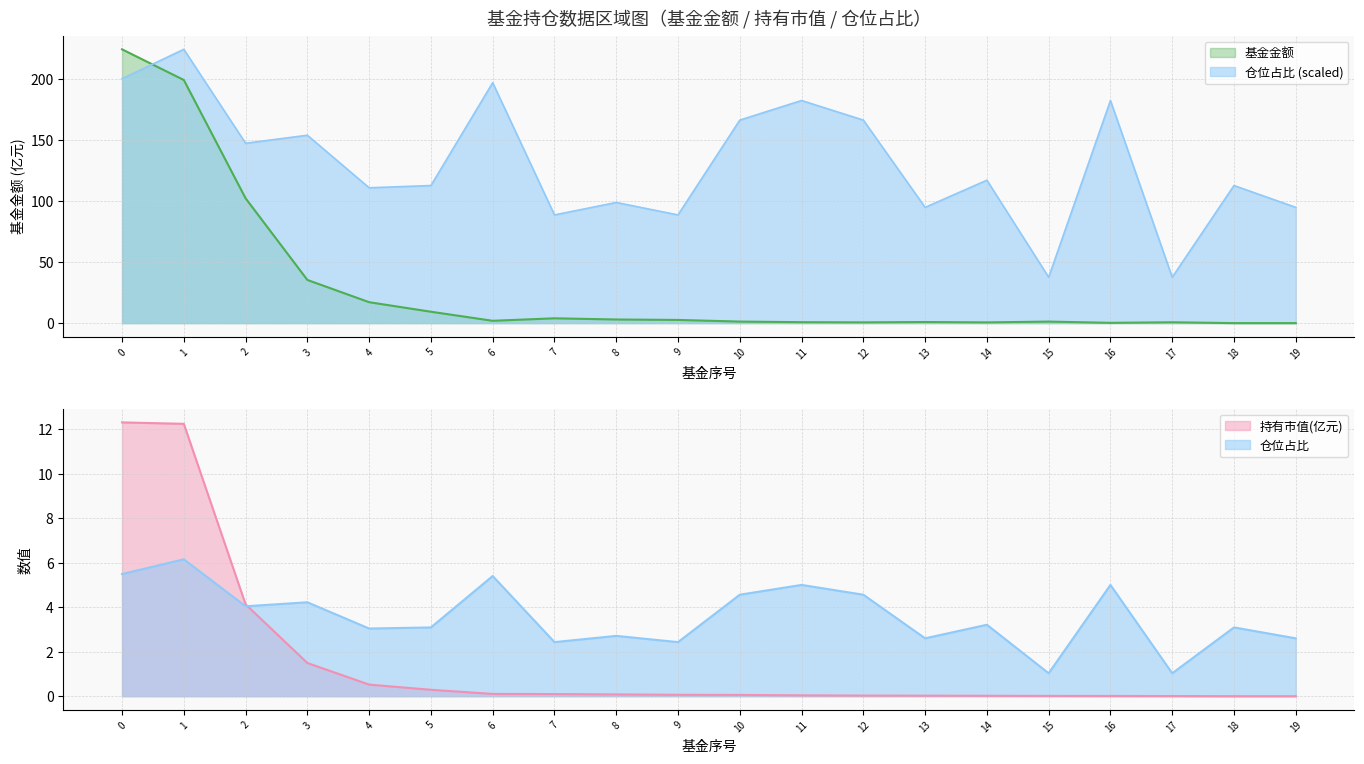

True or false: 仓位占比 has more than 0 points higher than both neighbors.

True